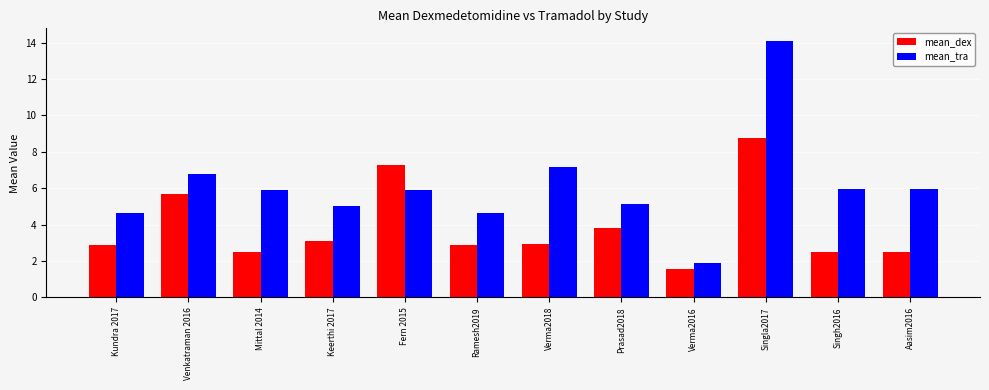

What is the greatest value displayed?

14.1